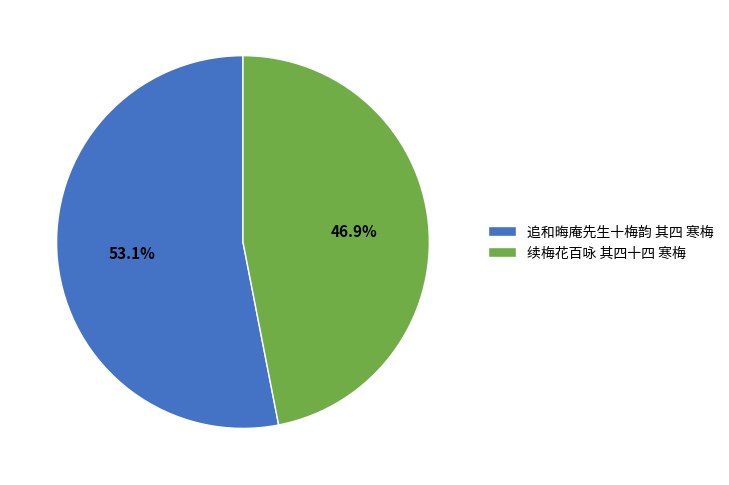

To the nearest percent, what is the difference between the 续梅花百咏 其四十四 寒梅 and 追和晦庵先生十梅韵 其四 寒梅 slice percentages?

6%